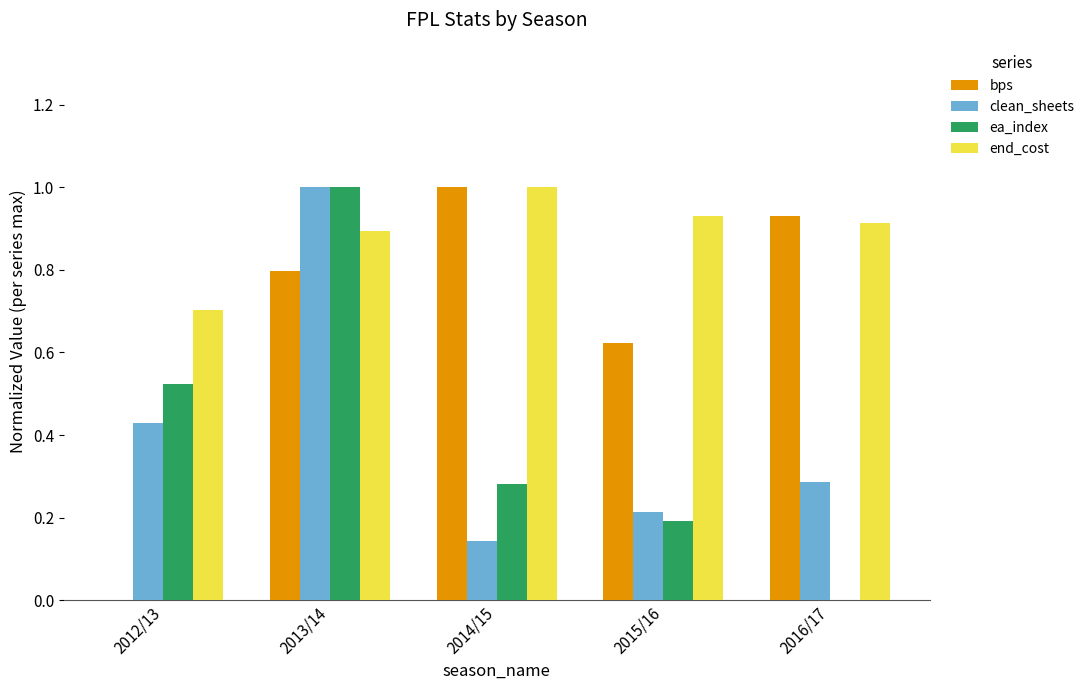

Between 2012/13 and 2015/16, which series saw the biggest shift?

bps